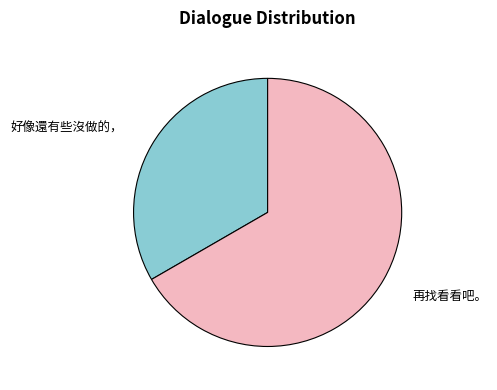

Rank the categories by value from lowest to highest.

好像還有些沒做的，, 再找看看吧。